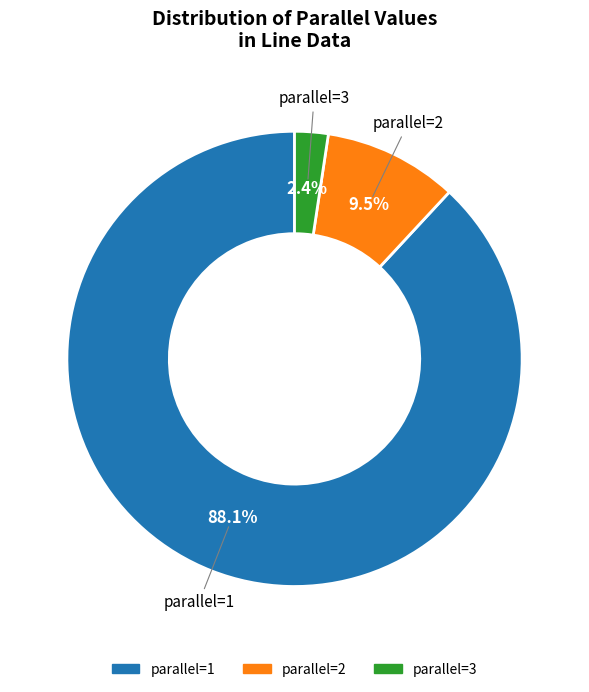

Which has a higher value, parallel=3 or parallel=1?

parallel=1